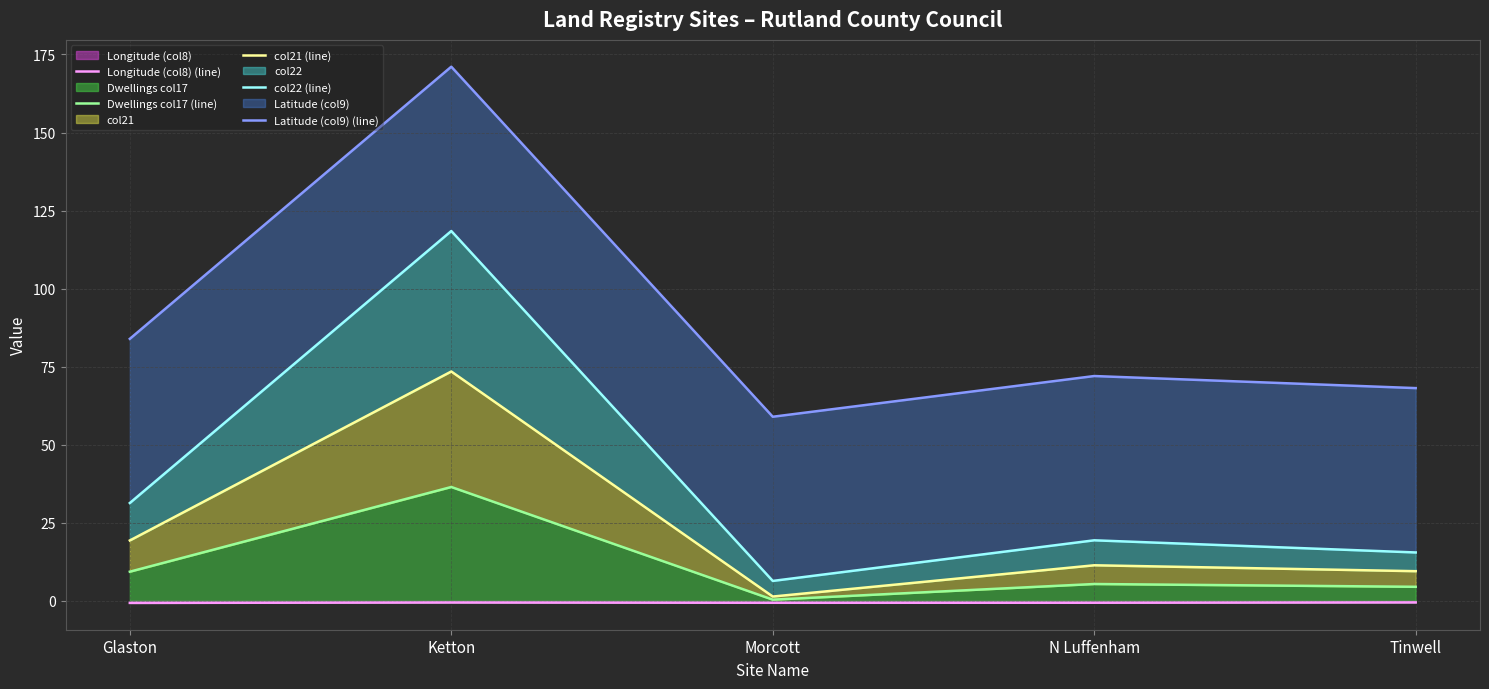

What is the approximate value of Latitude (col9) (line) at Morcott?

59.0